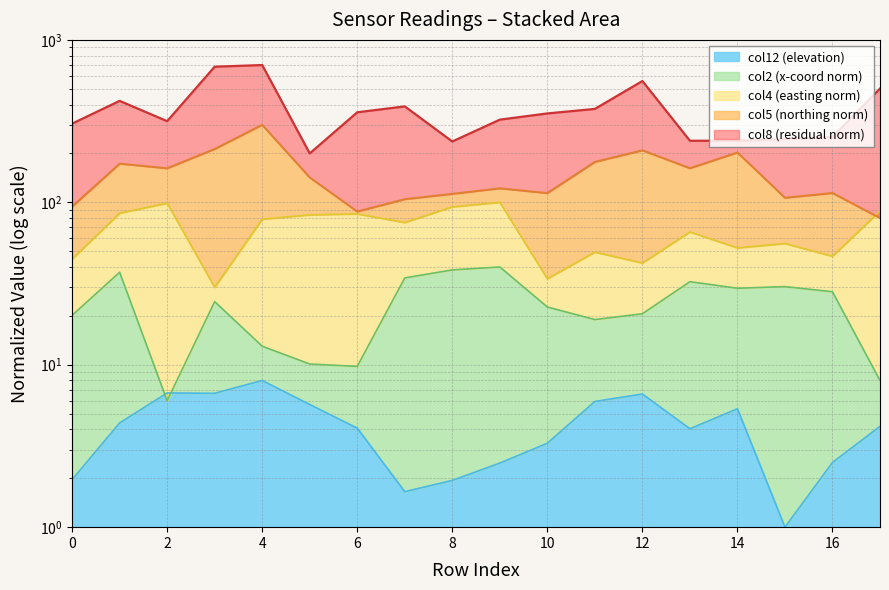

True or false: col12 and col8 intersect in this chart.

False